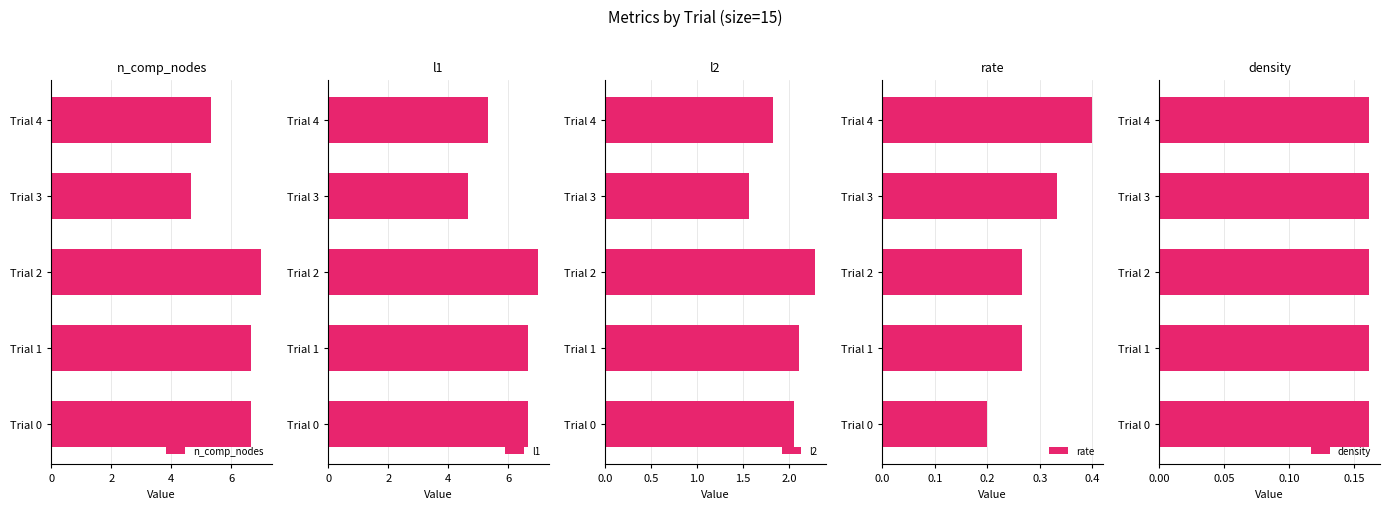

Which category has the highest value in the n_comp_nodes series?

Trial 2